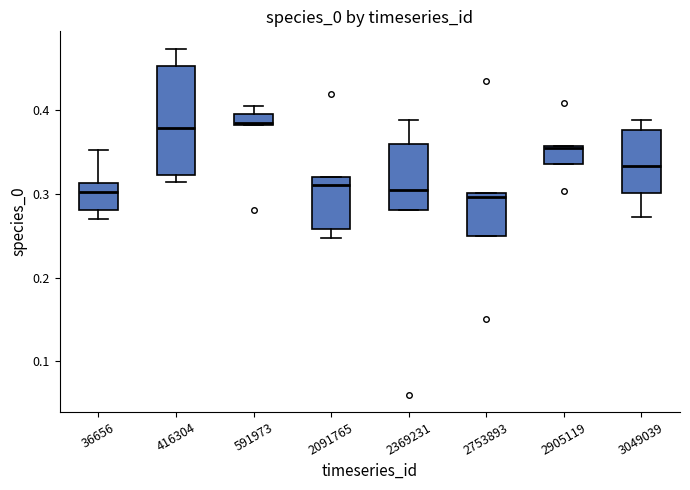

Which box is the tallest, from its lower edge to its upper edge?

416304